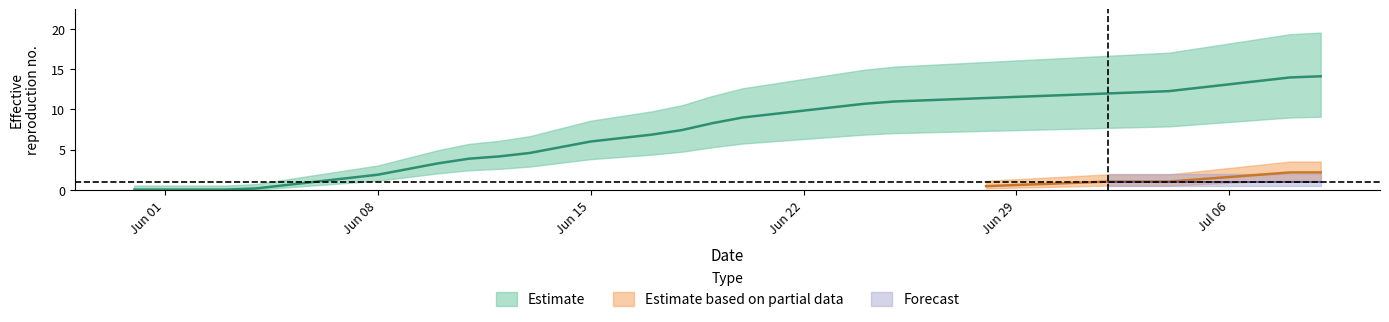

Does the chart display data point markers on the line(s)?

No